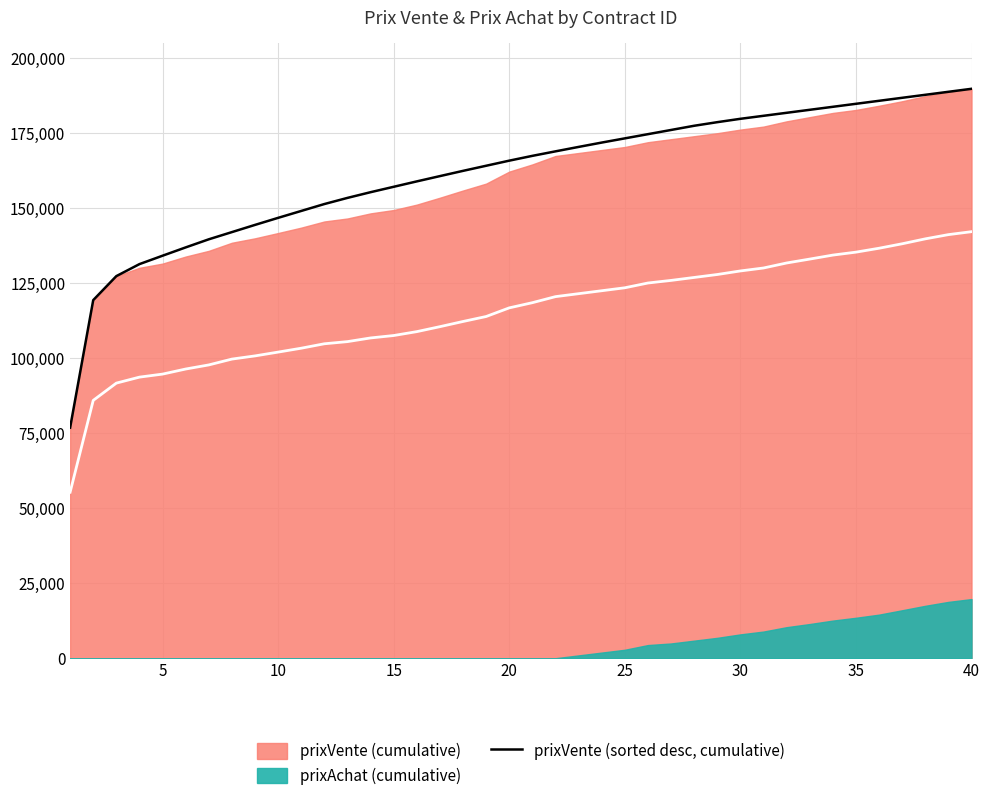

What is the maximum value for prixVente (sorted desc, cumulative)?

189763.5